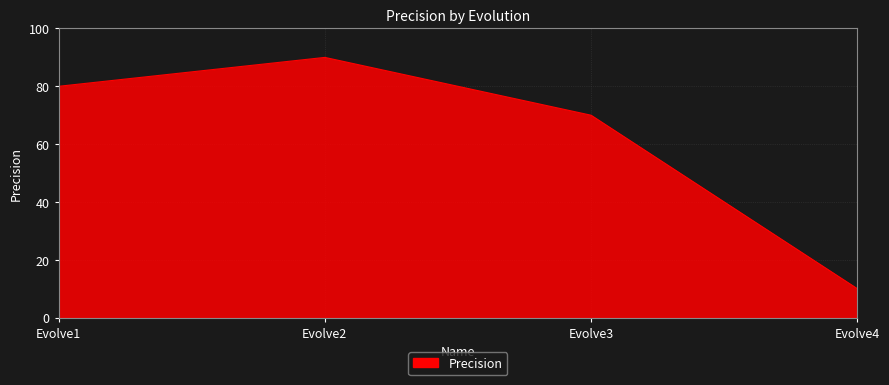

Count the number of data series in this chart.

1